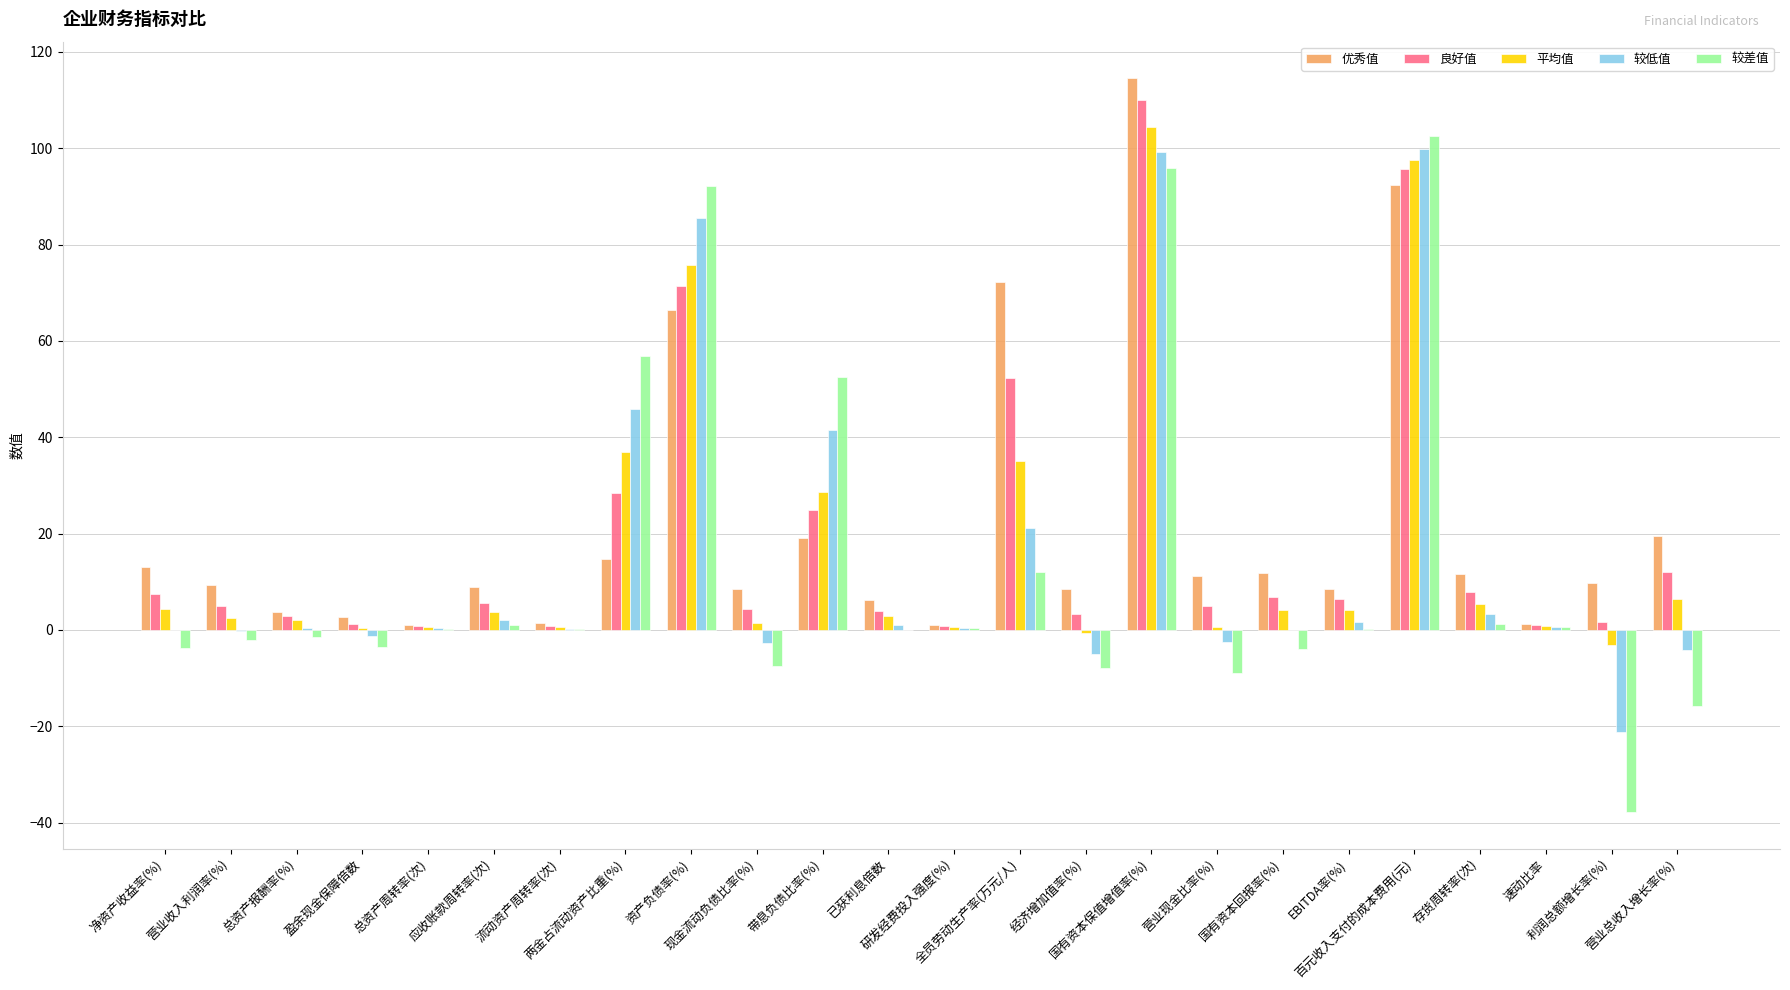

What is the greatest value displayed?

114.5